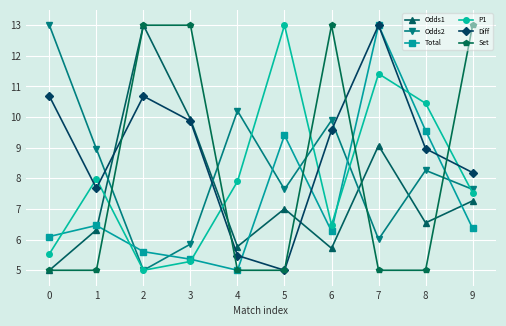

How many intersections are there between Set and Odds2?

5